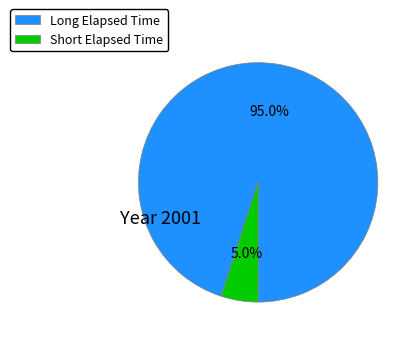

How much of the chart is everything except Short Elapsed Time?

95.0%